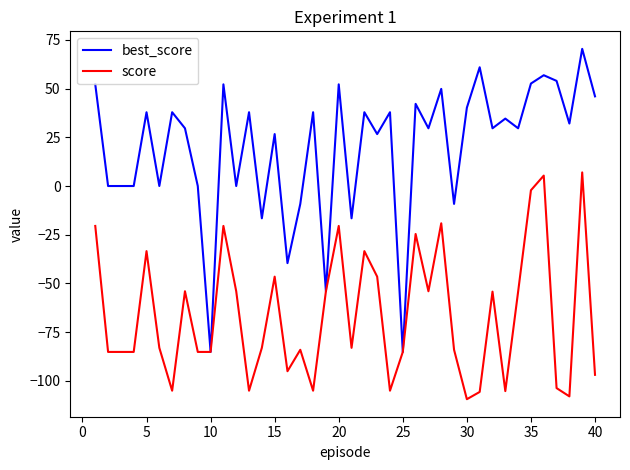

Which series has the widest spread of values?

best_score